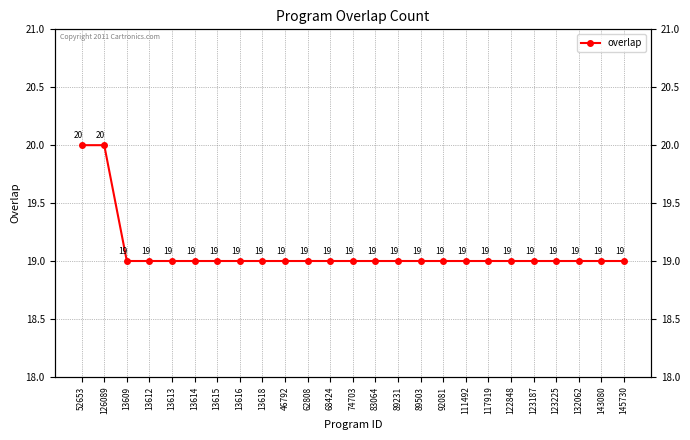

What is the value of the 7th point from the left?

19